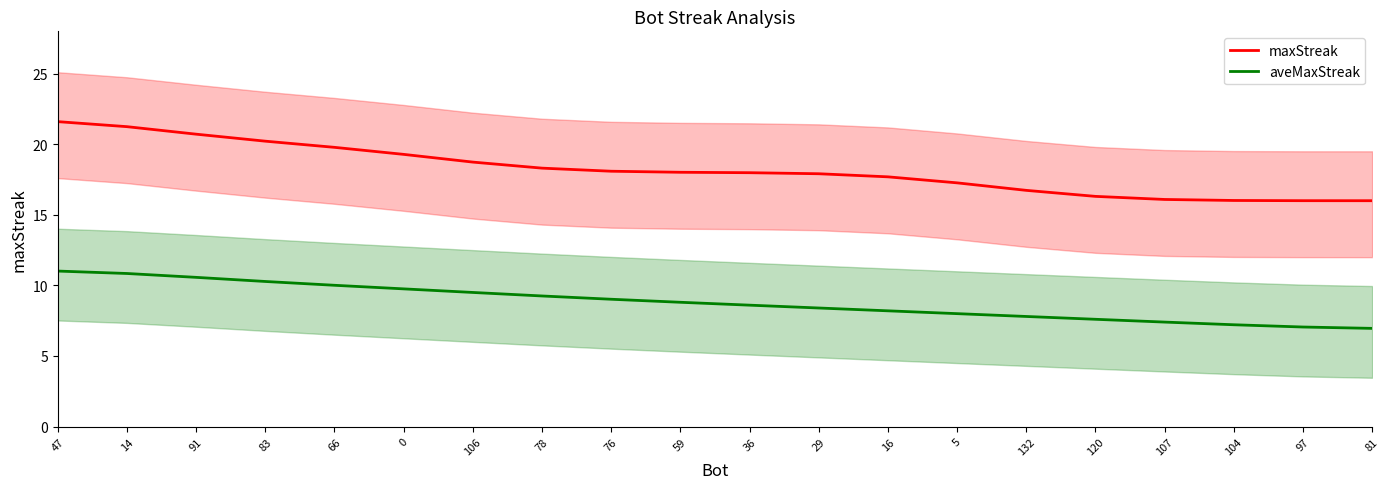

Is it true that maxStreak equals 16.0 at 97?

True